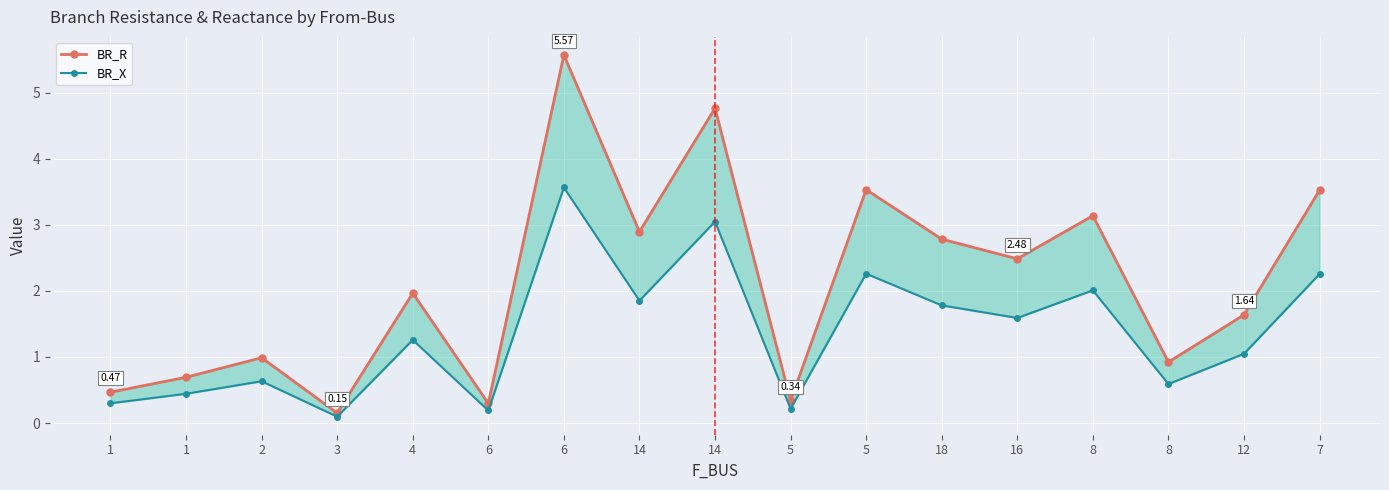

True or false: BR_X has more than 2 interior local peaks.

True